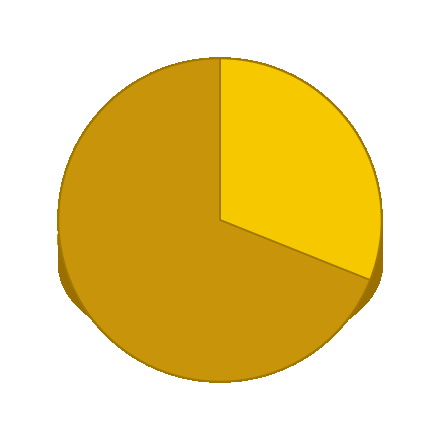

Combined, what portion of the pie is 63626495 and 992028751?

100.0%